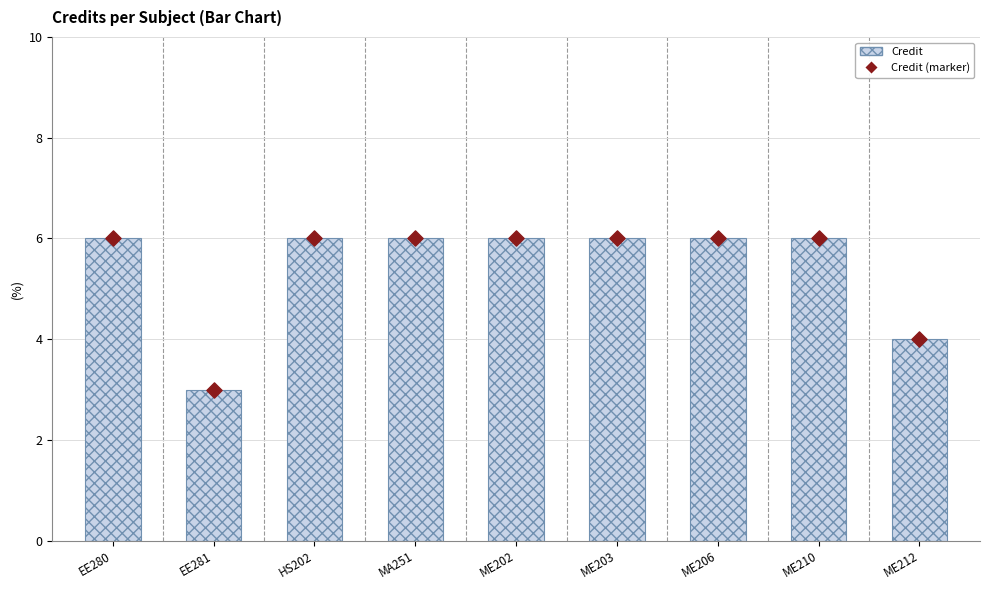

Which series has the largest total across all categories?

Credit